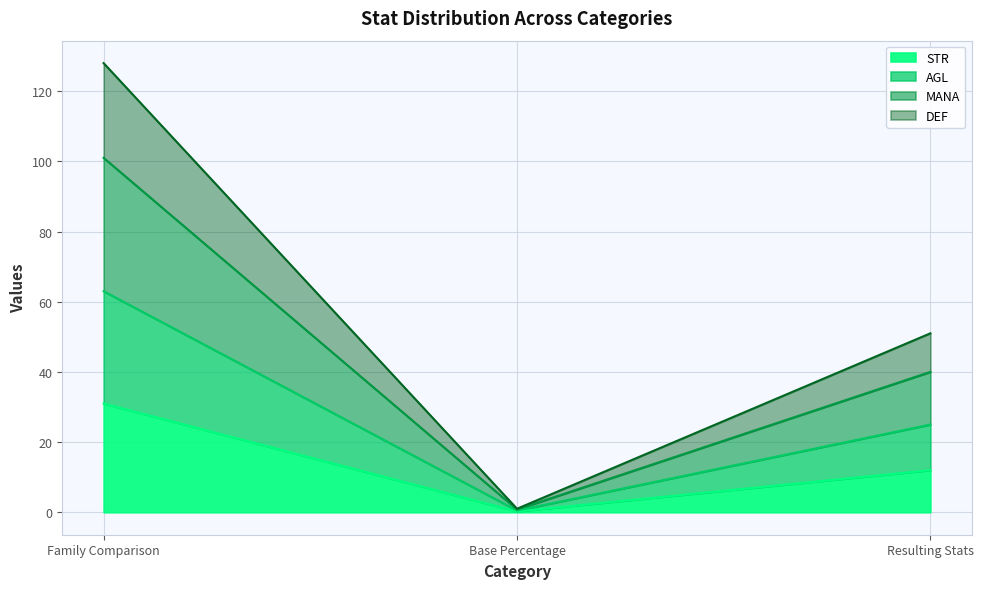

Where is STR nearest to the value 15?

Resulting Stats